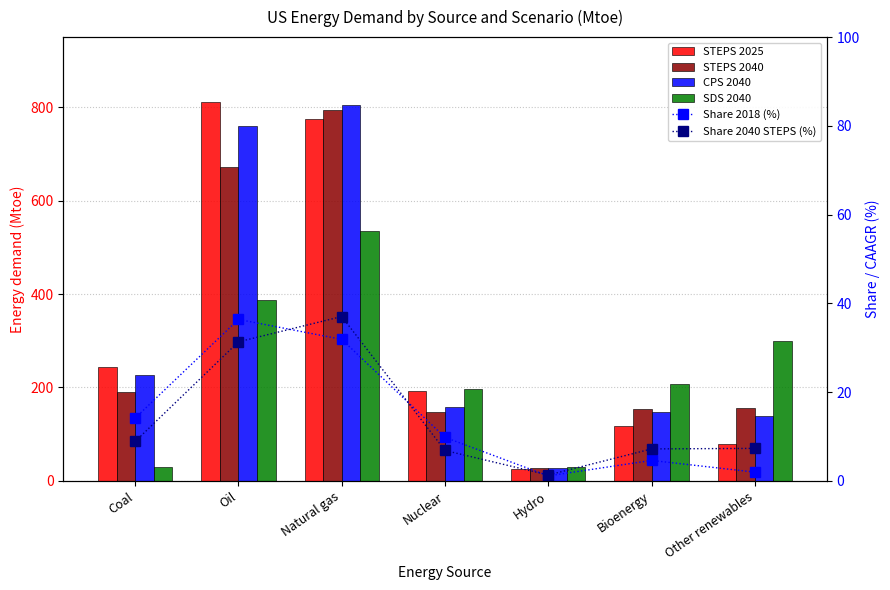

What is the maximum value shown in the chart?

810.3